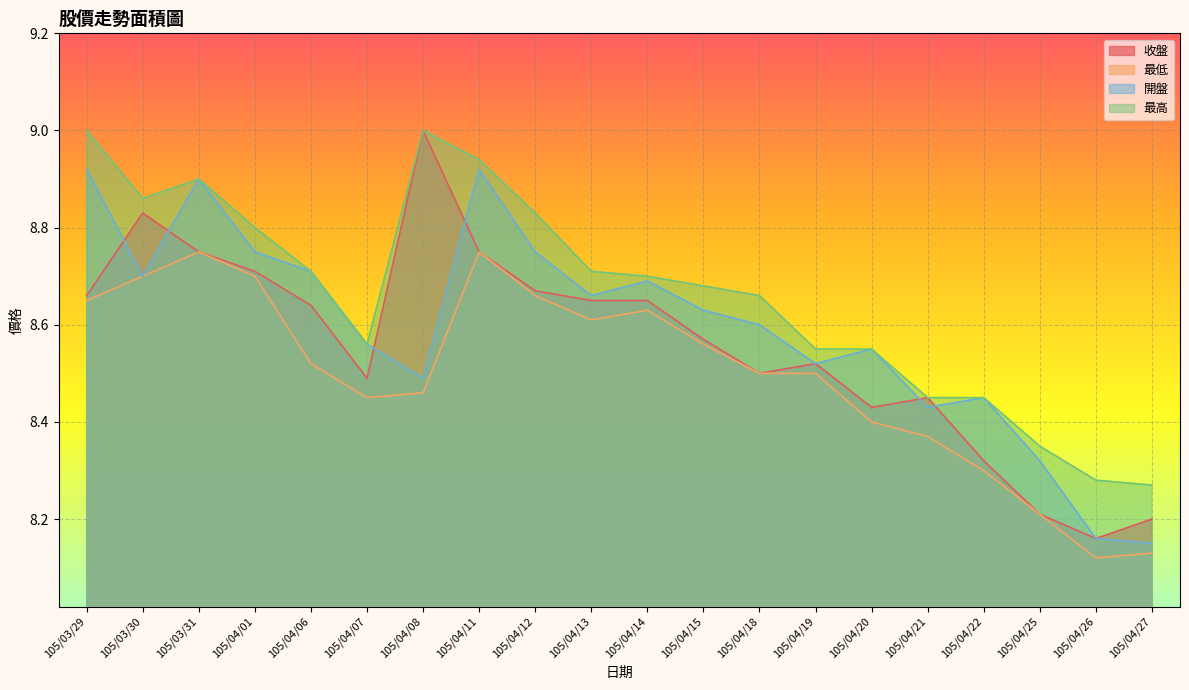

True or false: 收盤 and 最高 cross at least once.

False